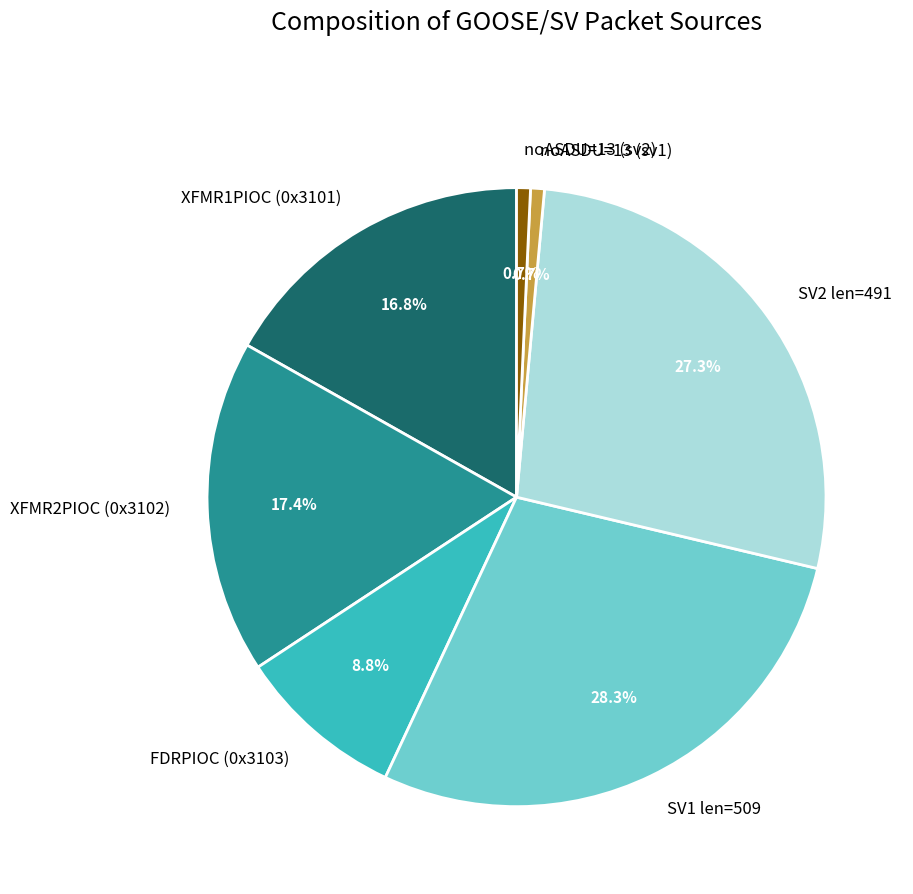

Which slice is the largest?

SV1 len=509